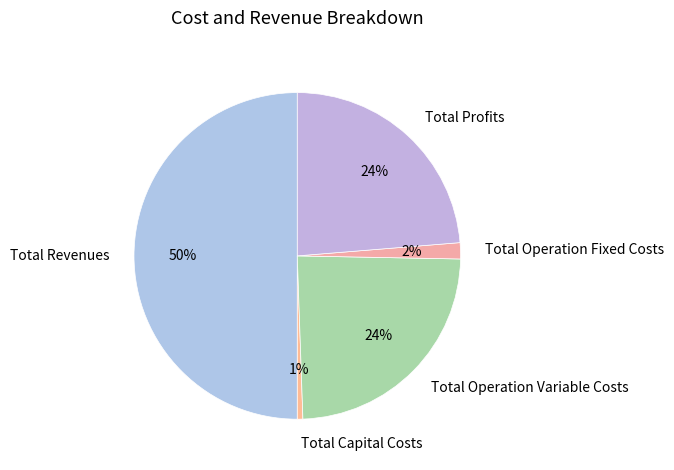

What is the smallest slice in the pie chart?

Total Capital Costs